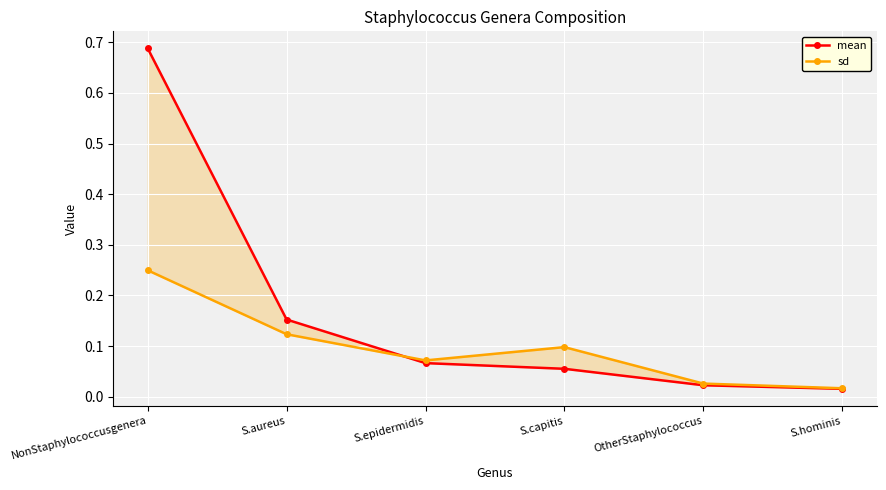

Reading left to right, list all the values displayed in this chart.

mean: NonStaphylococcusgenera=0.7	S.aureus=0.2	S.epidermidis=0.1	S.capitis=0.1	OtherStaphylococcus=0.0	S.hominis=0.0
sd: NonStaphylococcusgenera=0.2	S.aureus=0.1	S.epidermidis=0.1	S.capitis=0.1	OtherStaphylococcus=0.0	S.hominis=0.0